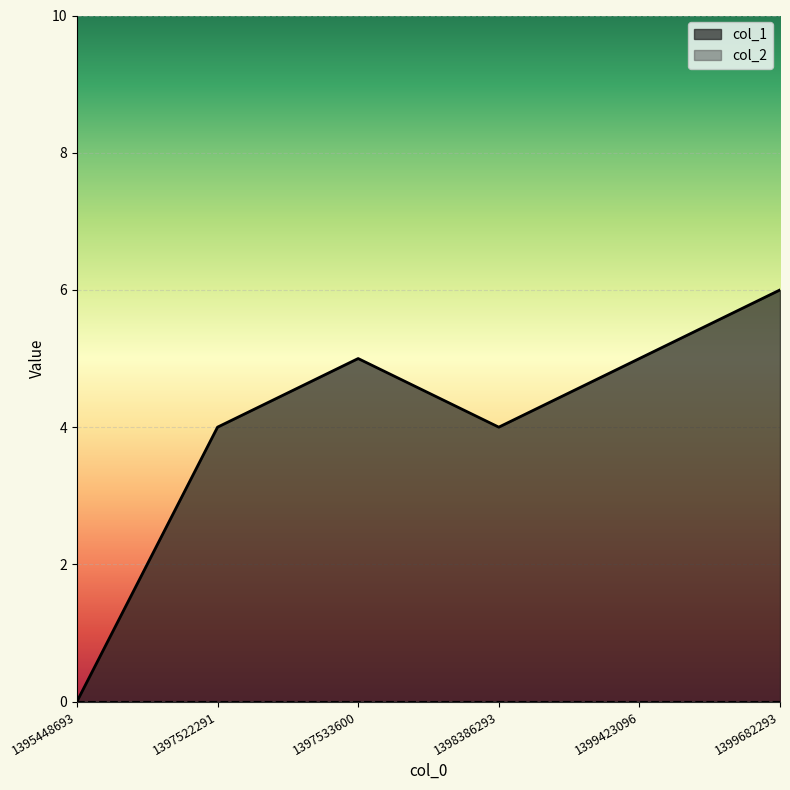

How many lines are shown in the chart?

2